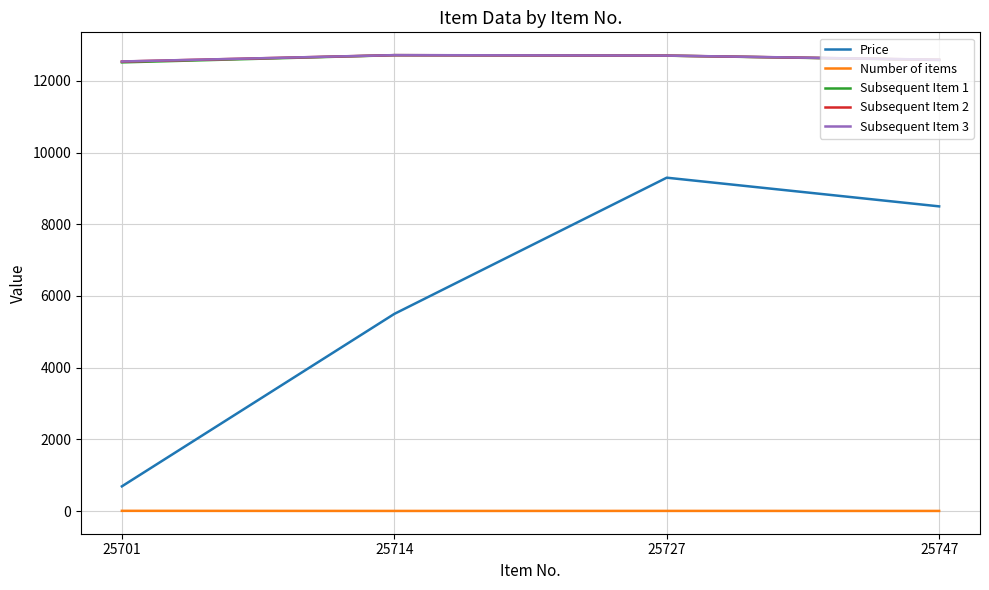

At which label is Subsequent Item 1 closest to 12617?

25747